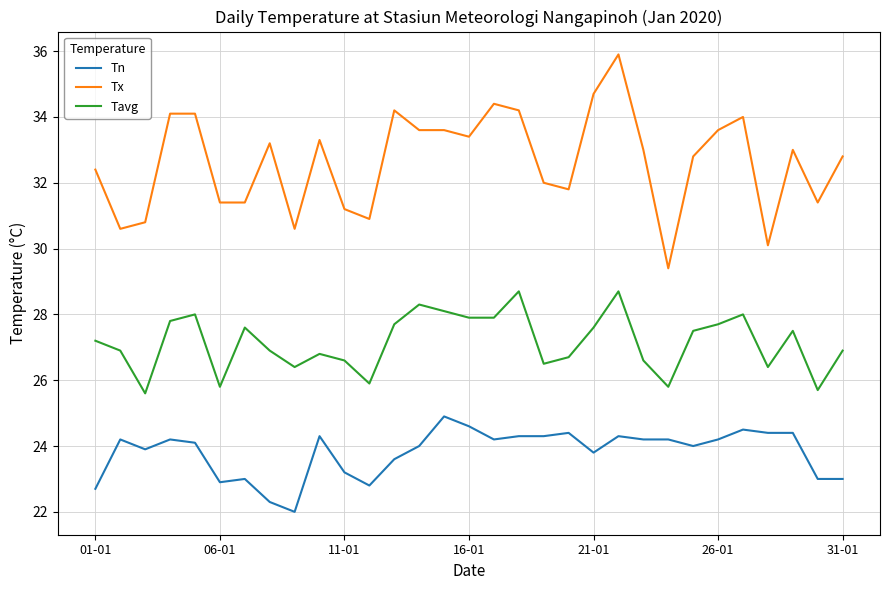

Rank the series by their maximum value, from highest to lowest.

Tx, Tavg, Tn